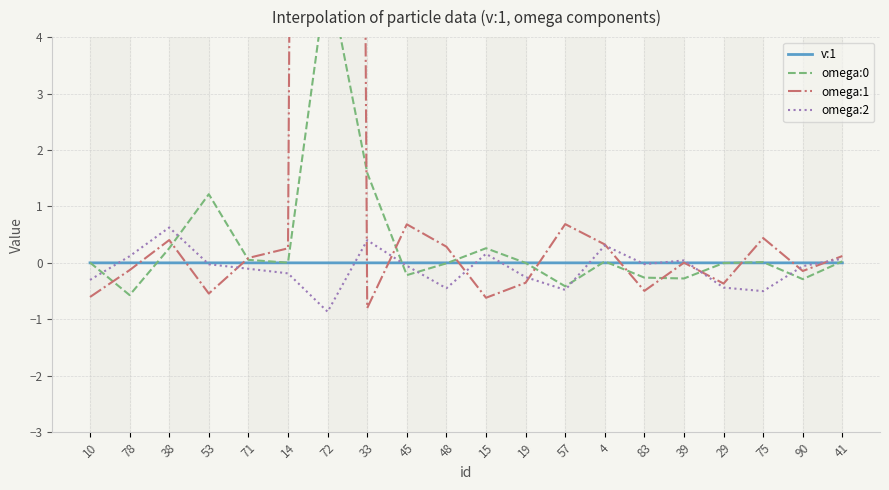

At how many categories does at least one series exceed 92?

1